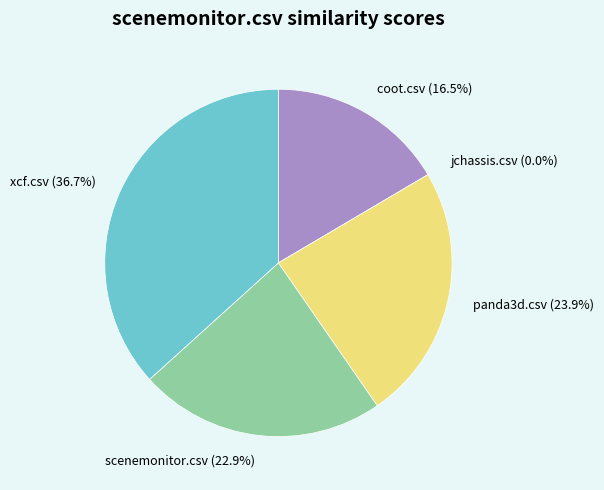

How many segments does this pie chart have?

5